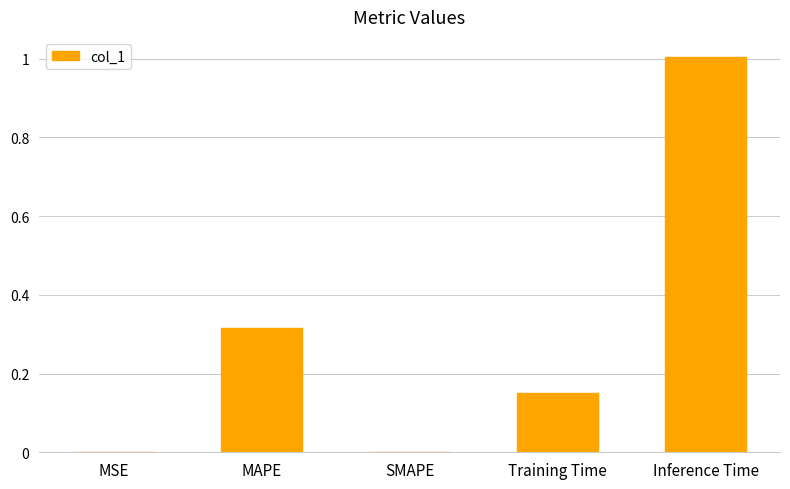

How many data points does each series have?

5